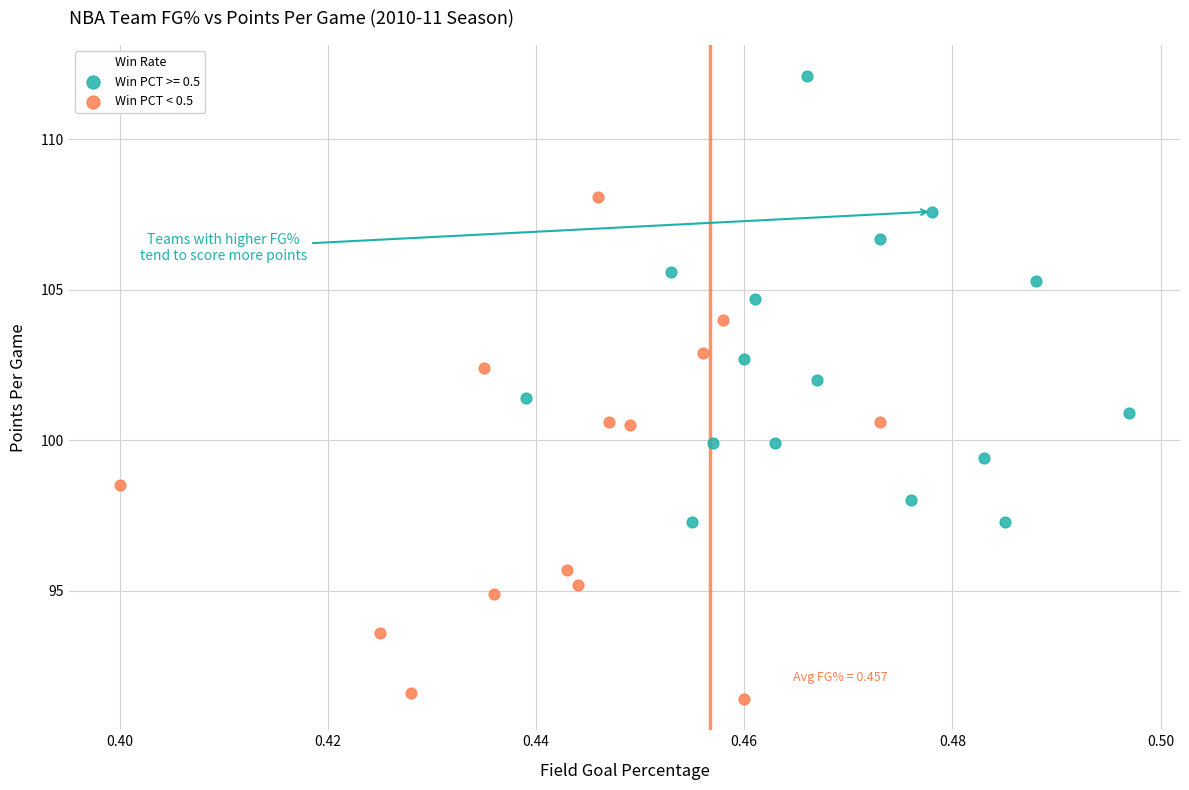

Which series reaches the maximum Y coordinate?

Win PCT >= 0.5